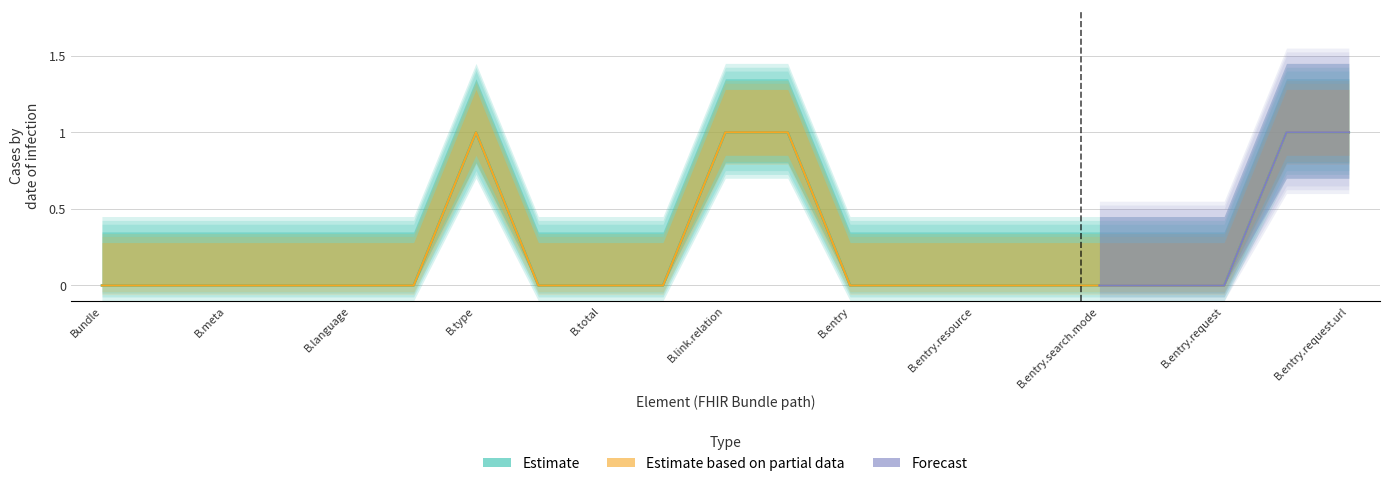

Is the value of Estimate at Bundle.entry.resource greater than the value of Forecast at Bundle.link?

No